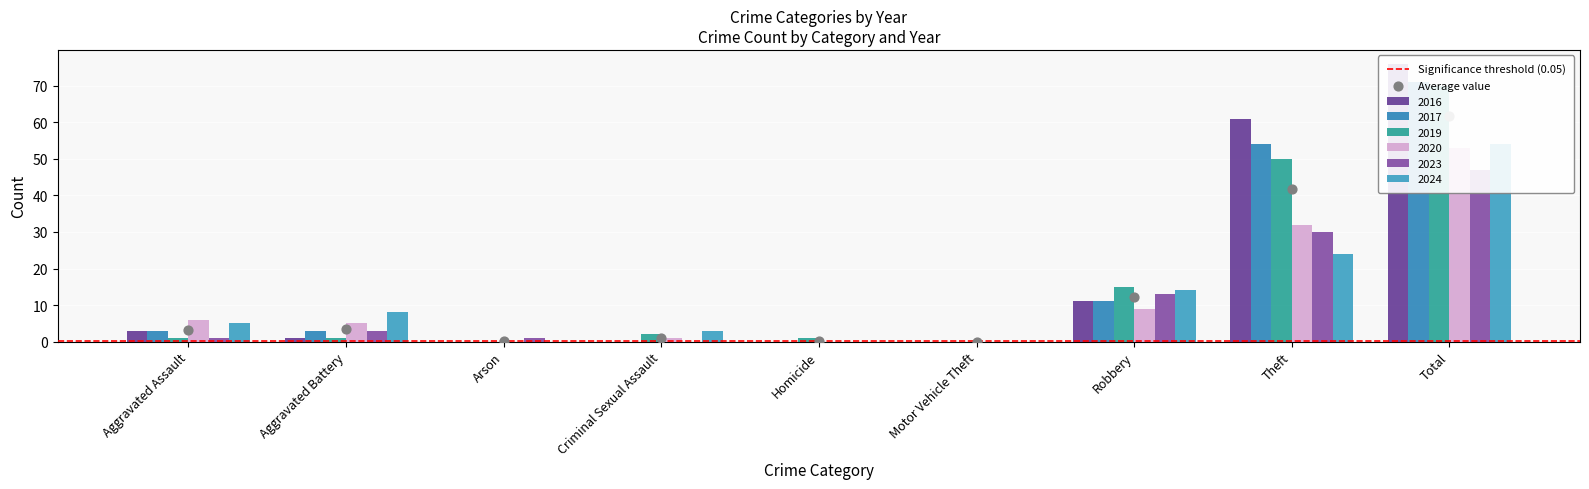

Which series has the largest total across all categories?

2016